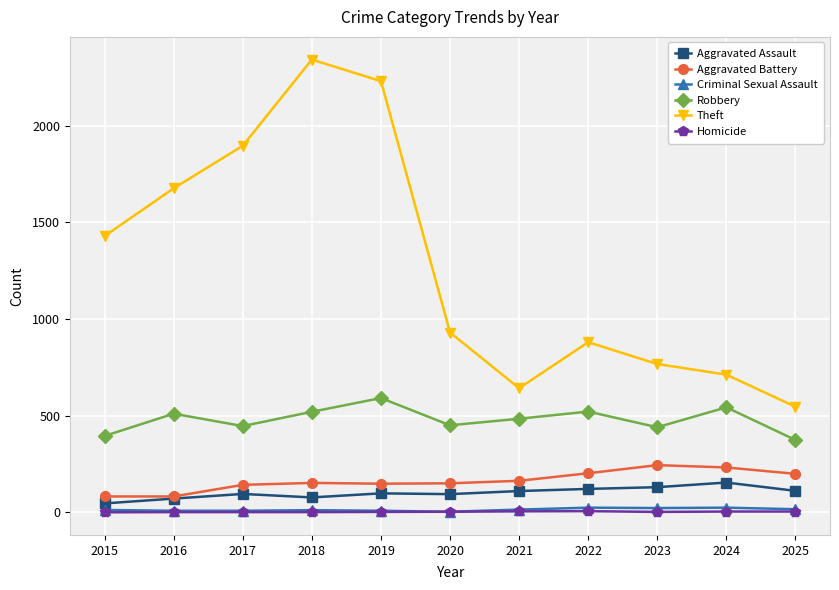

How many categories are shown in the chart?

11